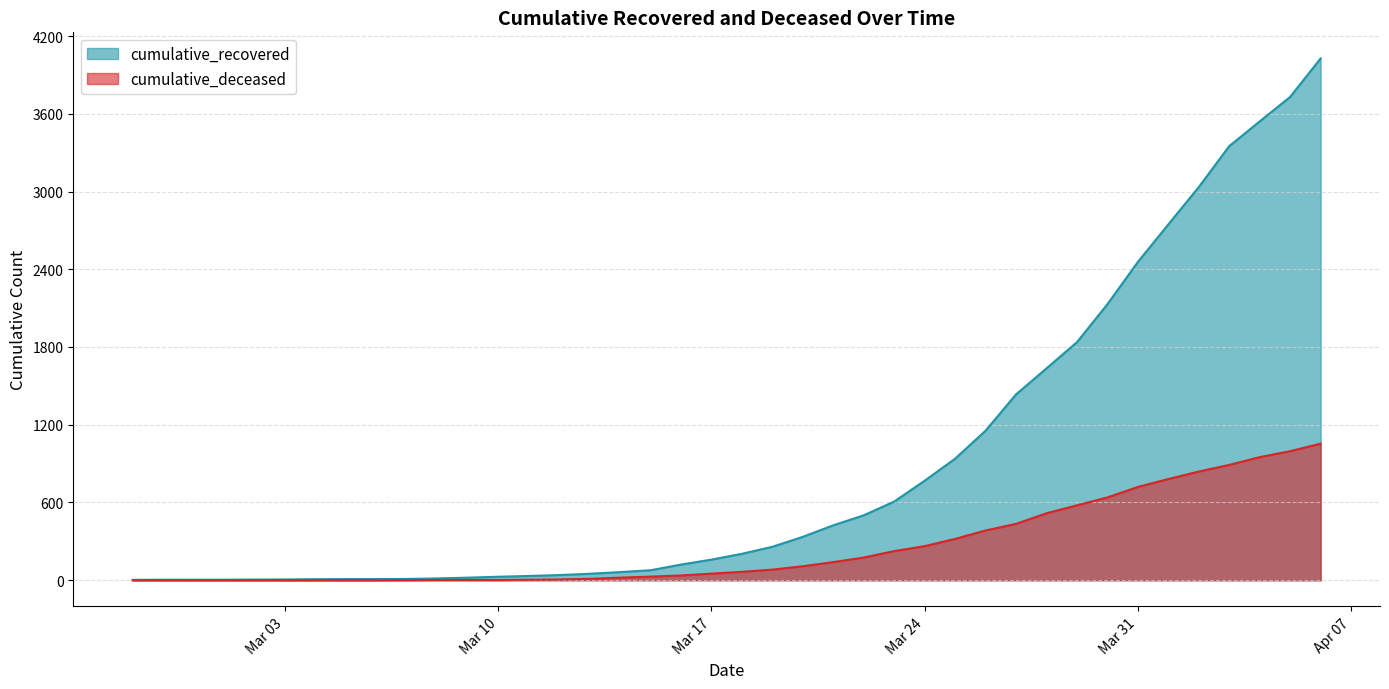

The cumulative_recovered series shows 3350 at 2020-04-03. True or false?

True